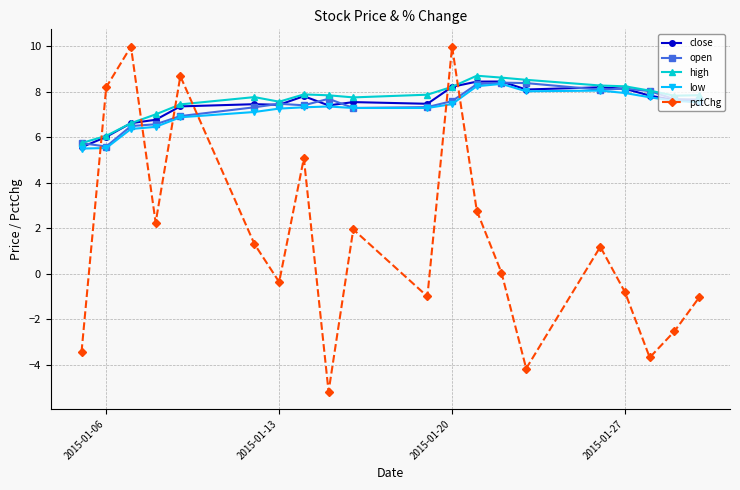

True or false: pctChg and open intersect in this chart.

True